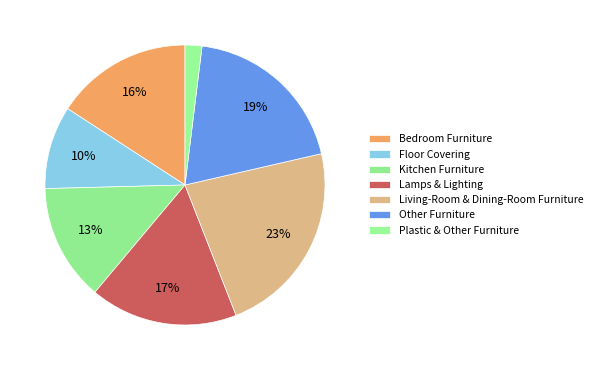

Is the sum of Living-Room & Dining-Room Furniture and Plastic & Other Furniture greater than half?

No